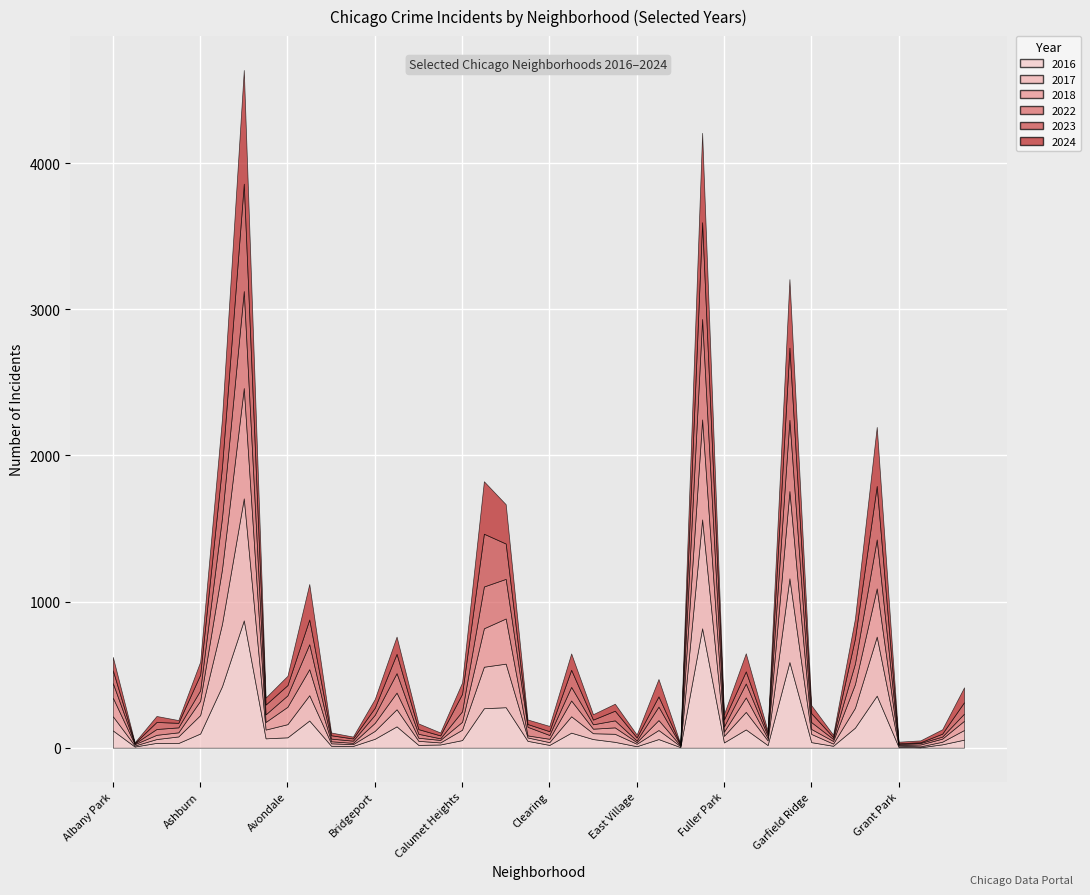

Count the number of categories in the chart.

40